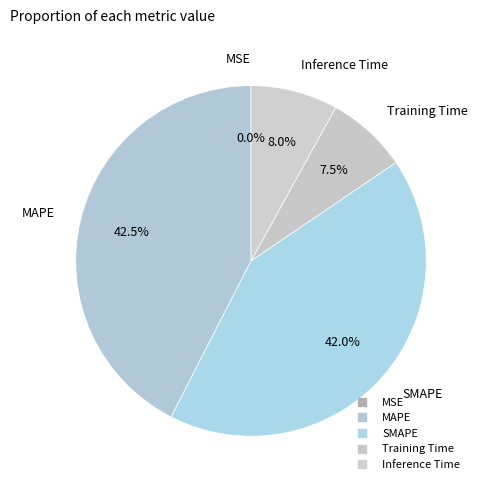

Combined, do SMAPE and MAPE account for over 50%?

Yes